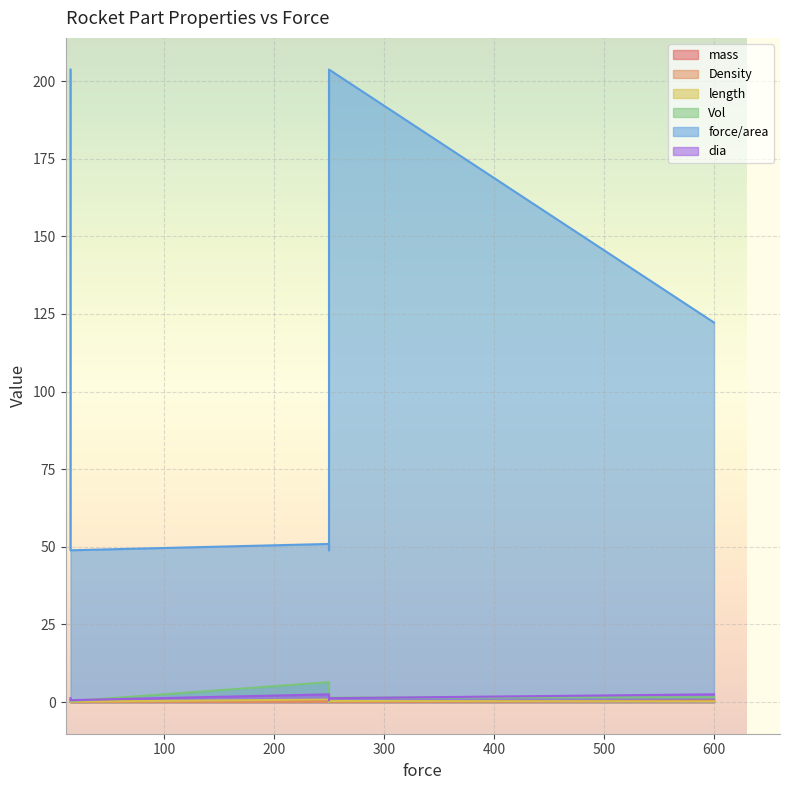

True or false: Vol has a value of 1.6 at 600.

True